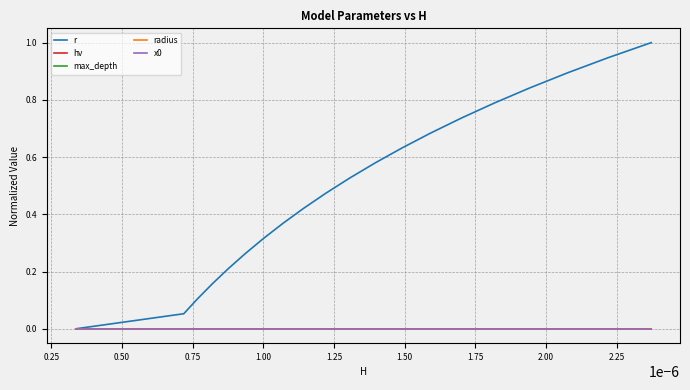

Is this an area chart (filled region under the line)?

No